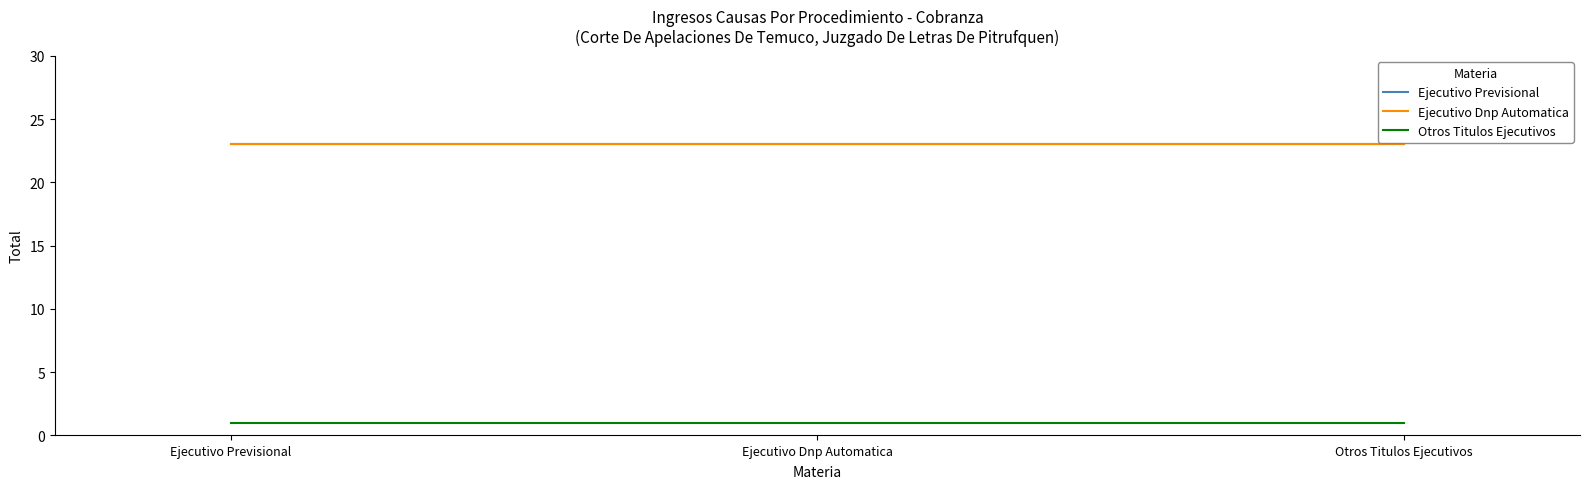

List the series in order of their peak value, lowest first.

Otros Titulos Ejecutivos, Ejecutivo Previsional, Ejecutivo Dnp Automatica